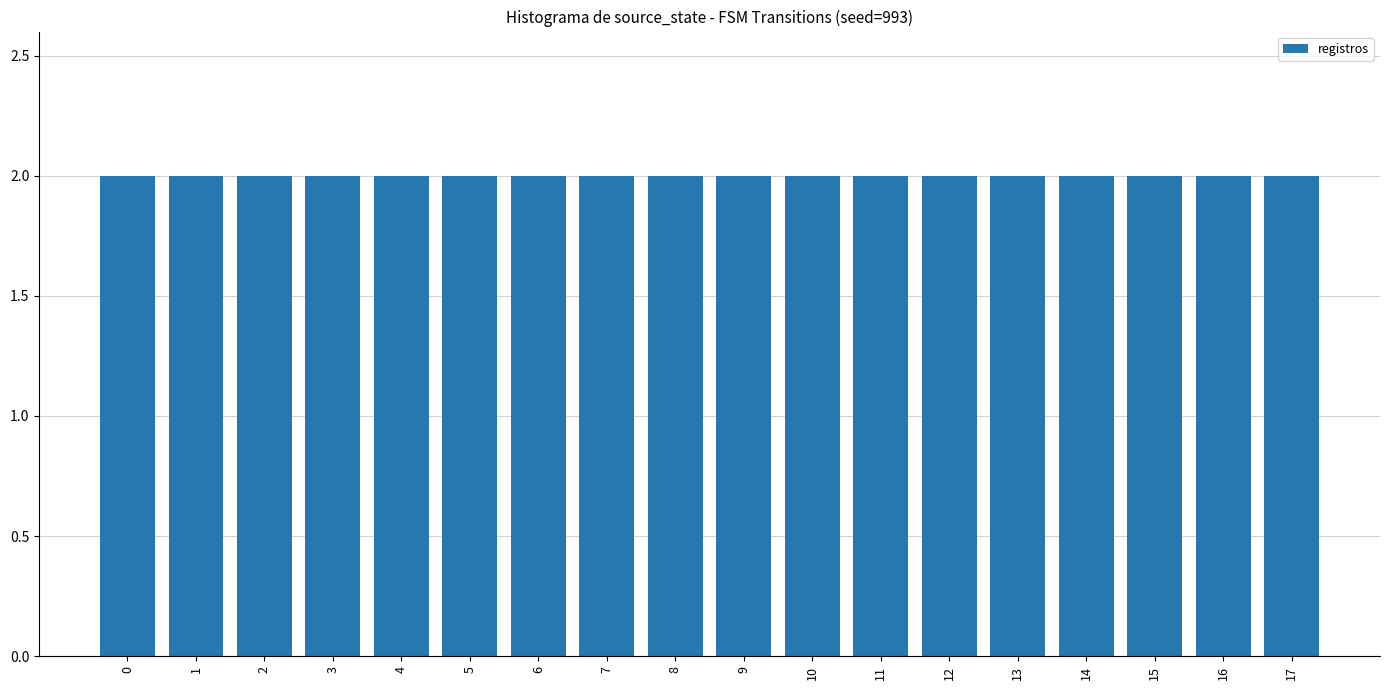

At which category does the chart reach its minimum across all series?

3